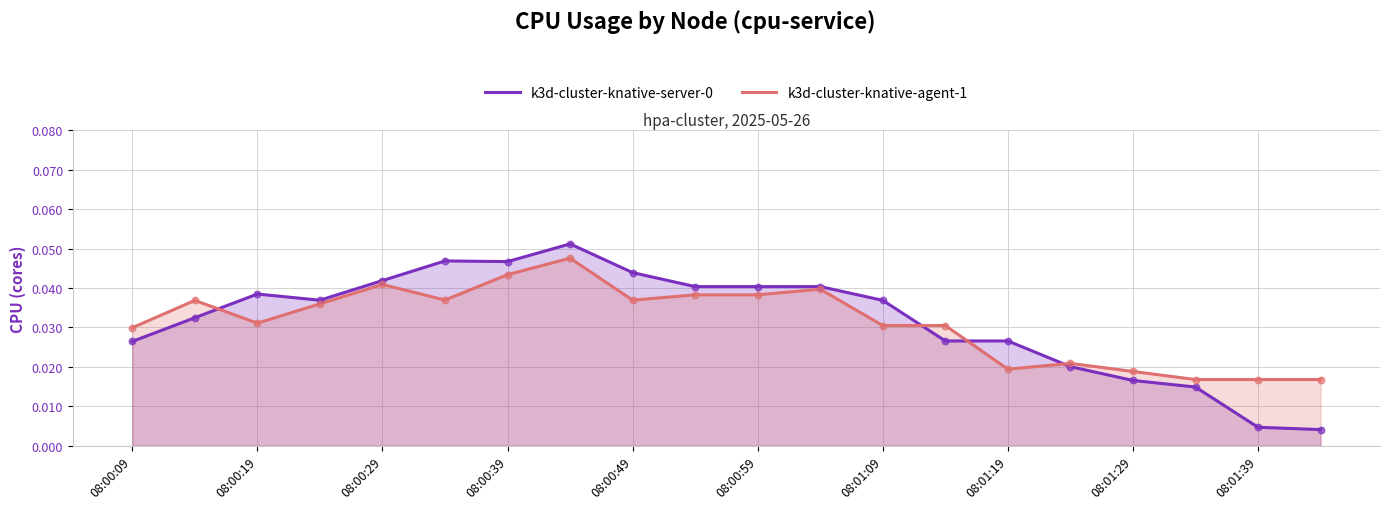

Which series reaches the minimum Y coordinate?

k3d-cluster-knative-server-0